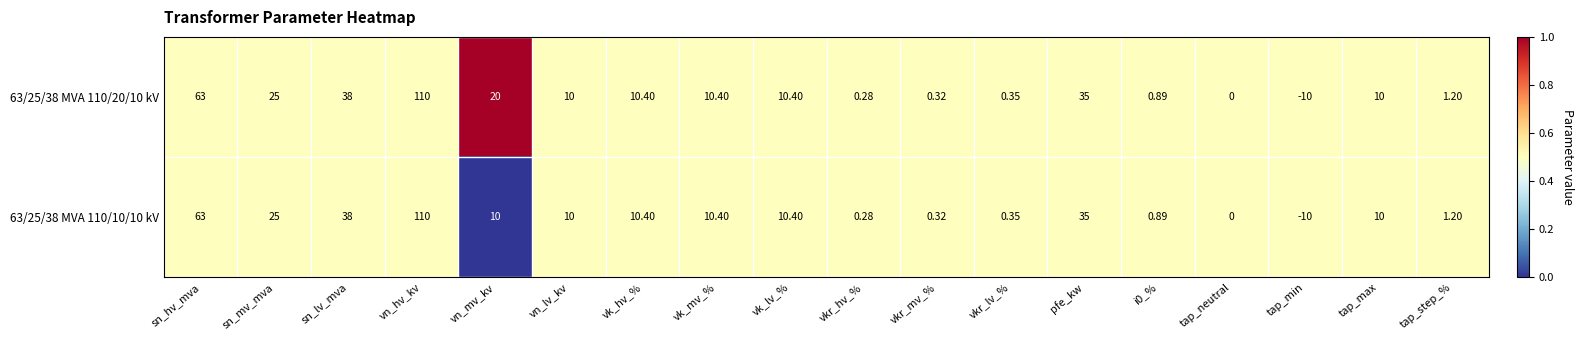

At which category is the sum across all series the highest?

vn_hv_kv